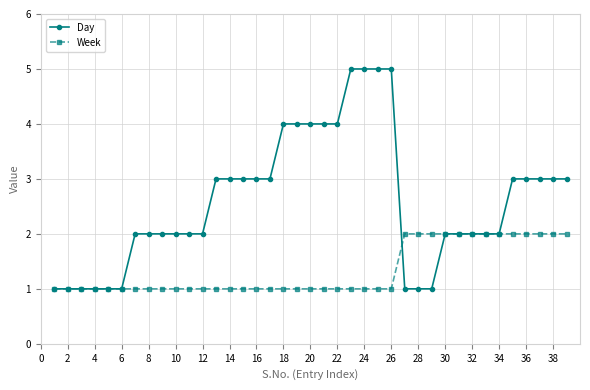

Does the chart display data point markers on the line(s)?

Yes